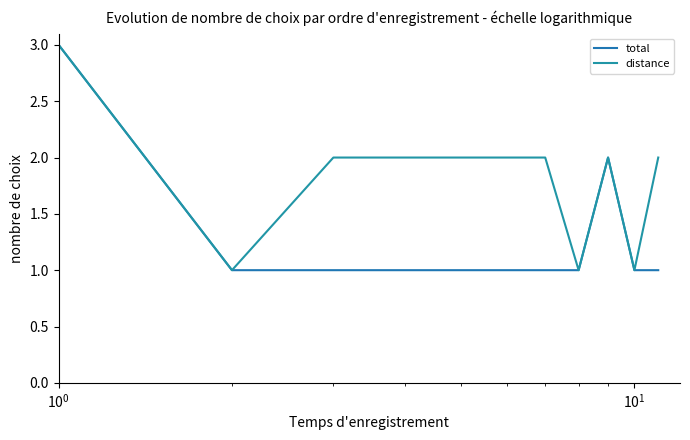

What is the value of the distance point at the 1st from the left?

3